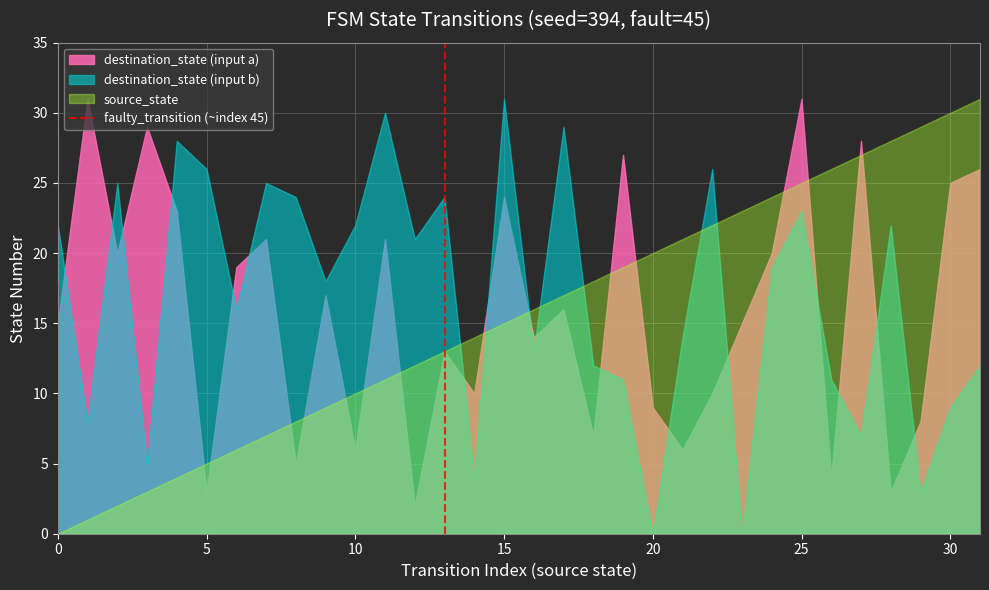

After their last crossing, which series has the higher values: destination_state (input a) or destination_state (input b)?

destination_state (input a)